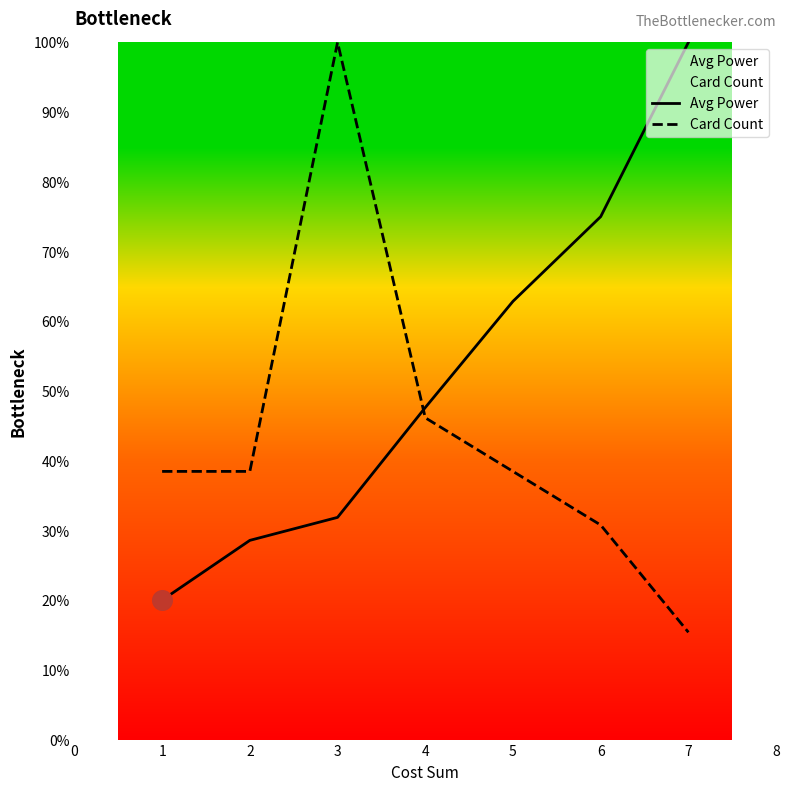

At which category is the sum across all series the highest?

3